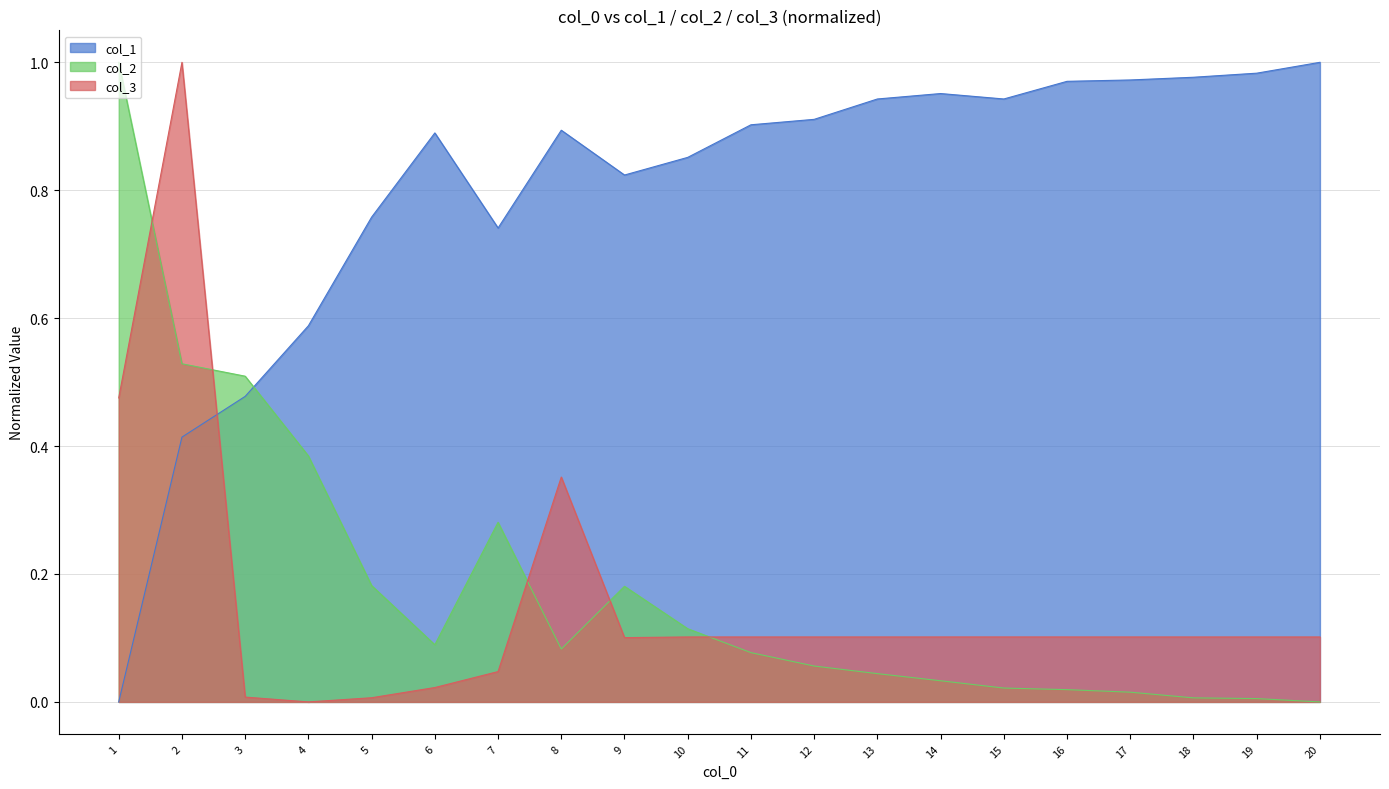

Rank the series at 9 from highest to lowest value.

col_1, col_2, col_3